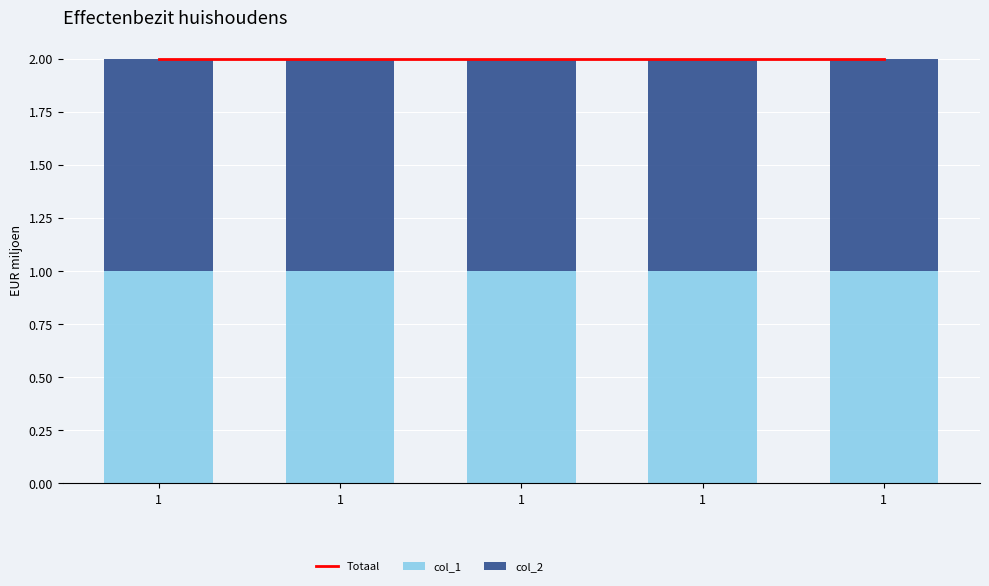

What is the greatest value displayed?

2